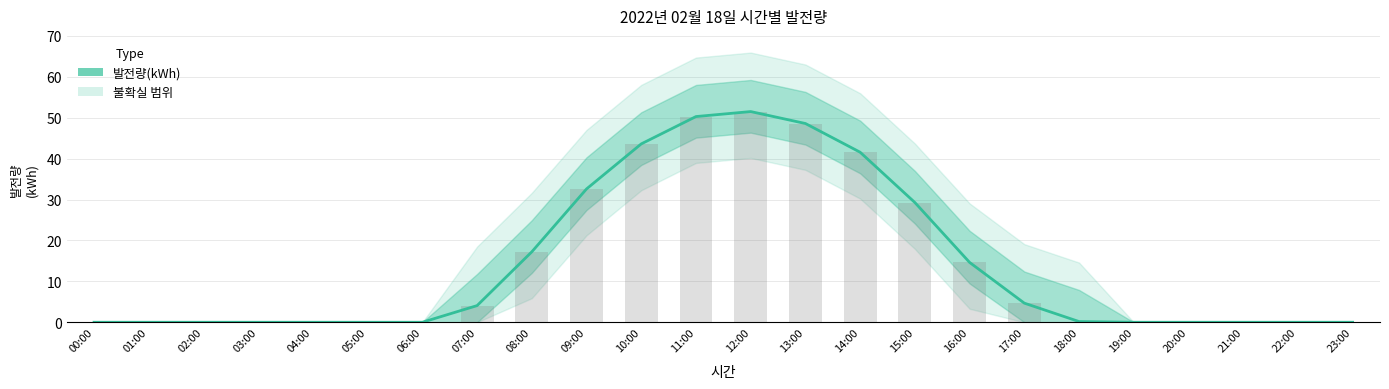

Which category has the lowest value across all series?

00:00